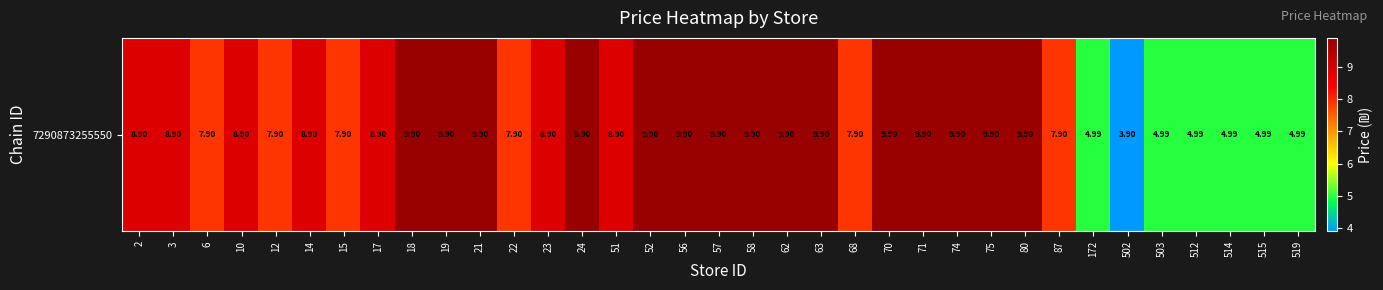

What is the ratio of the value at 2 to the value at 74?

0.9